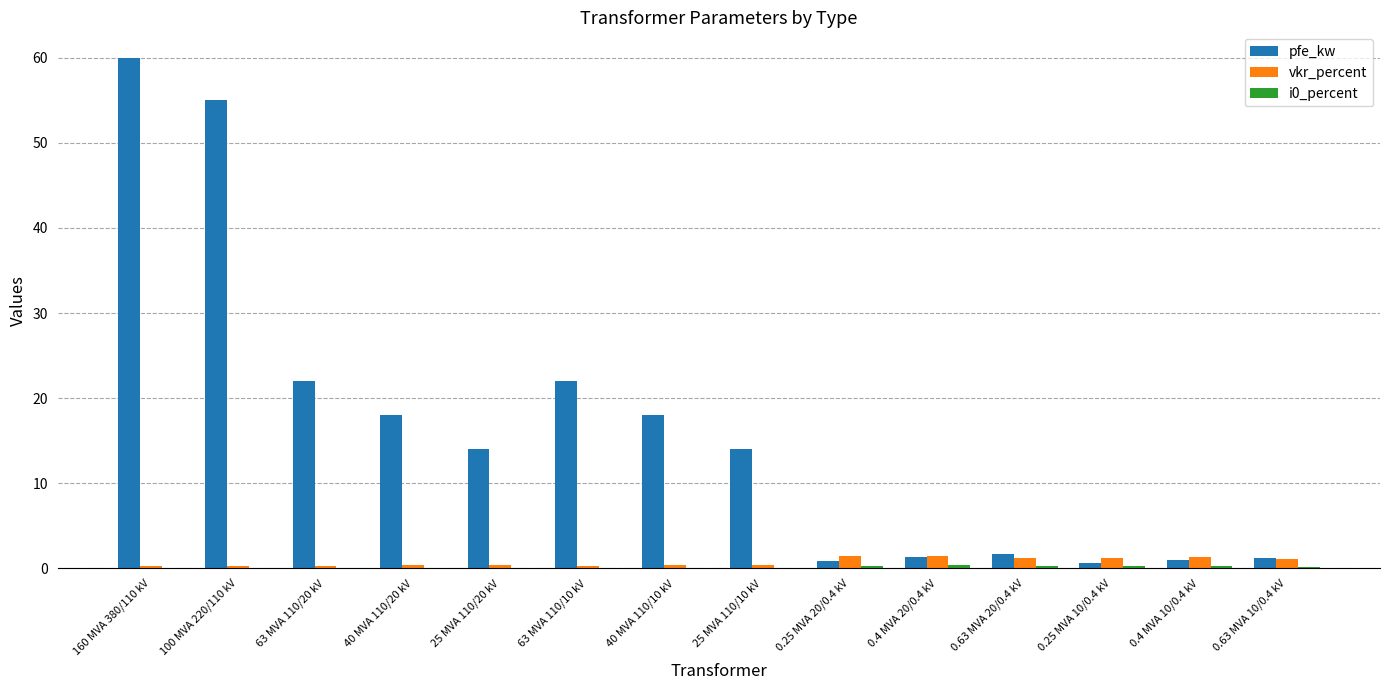

Is it true that pfe_kw equals 14.8 at 63 MVA 110/10 kV?

False